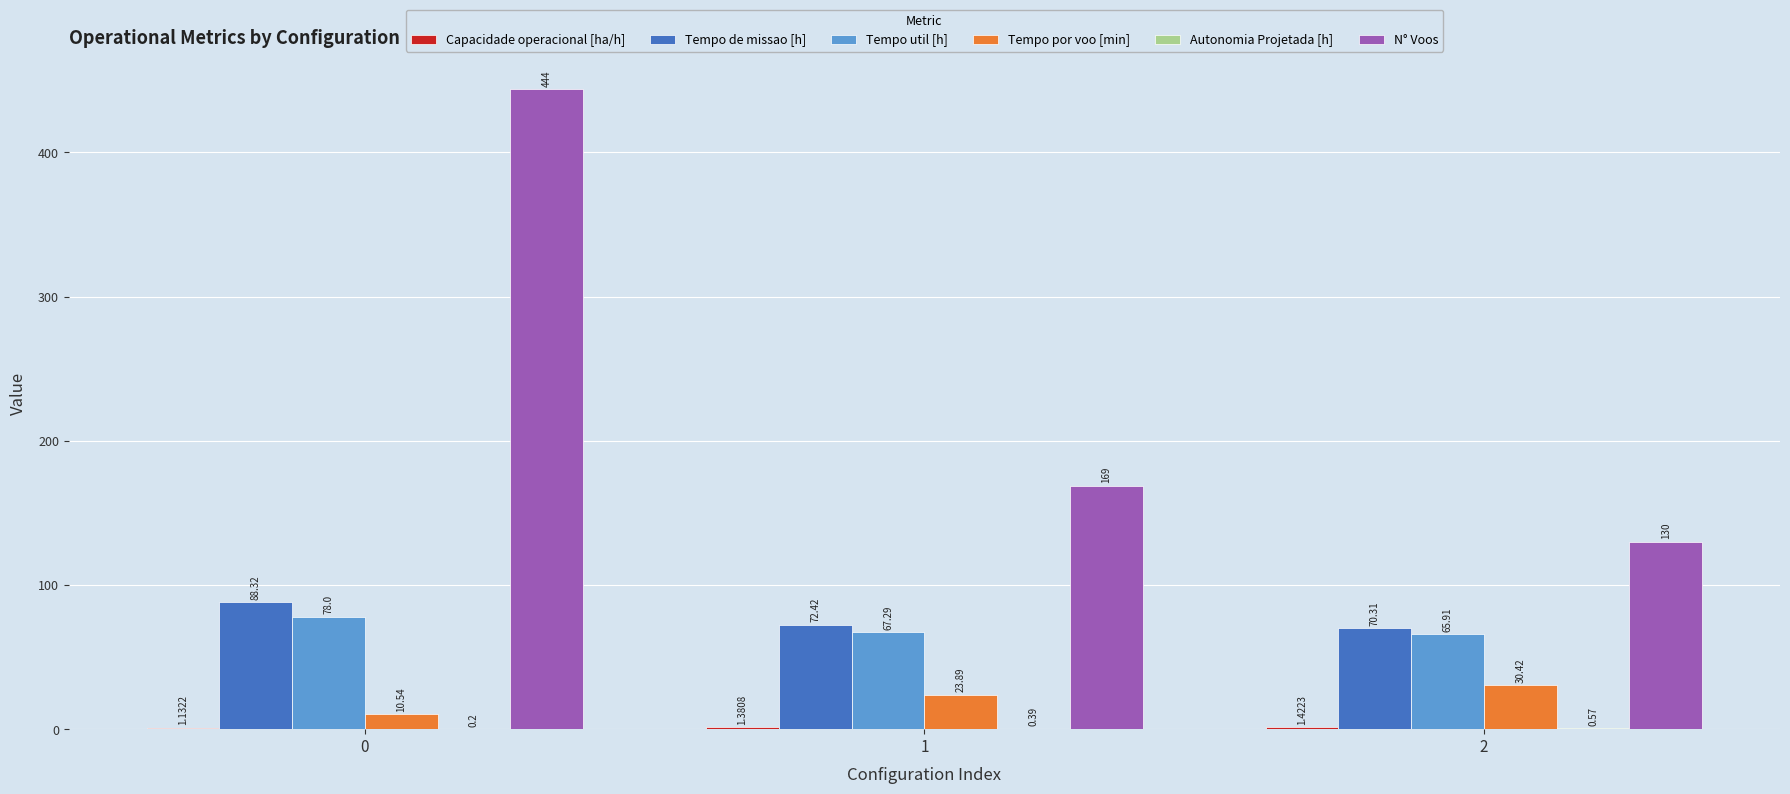

What is the sum of the Tempo de missao [h] values at 0 and 2?

158.6